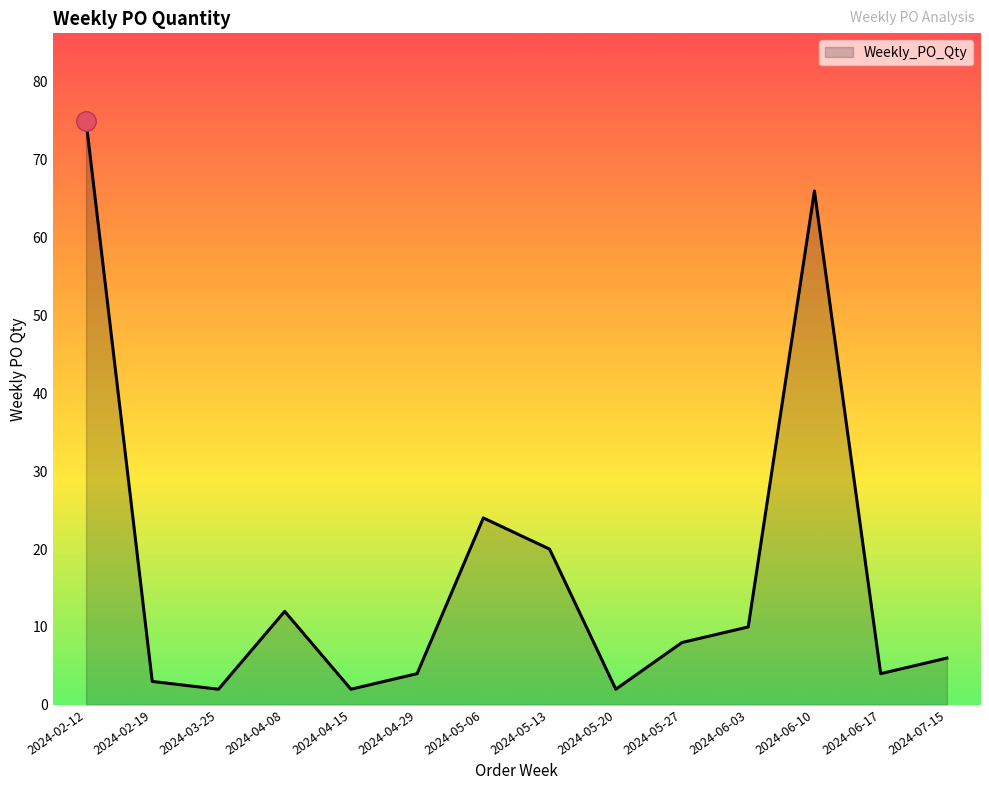

What position from the left is 2024-06-03?

11